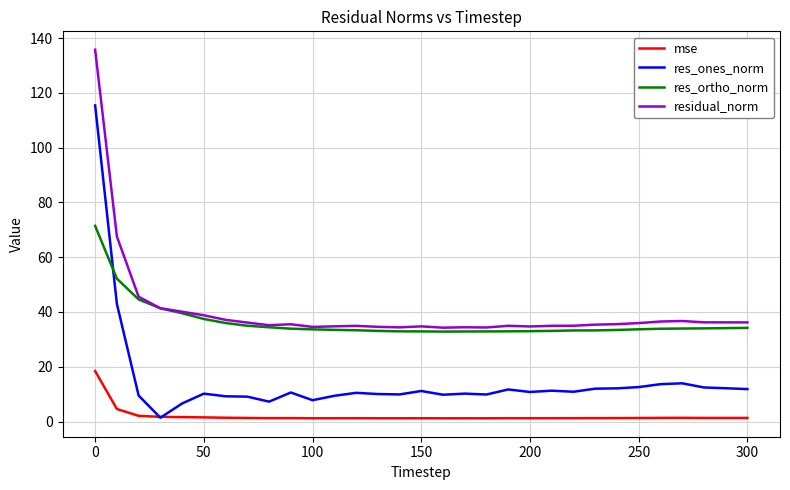

Does the chart display data point markers on the line(s)?

No